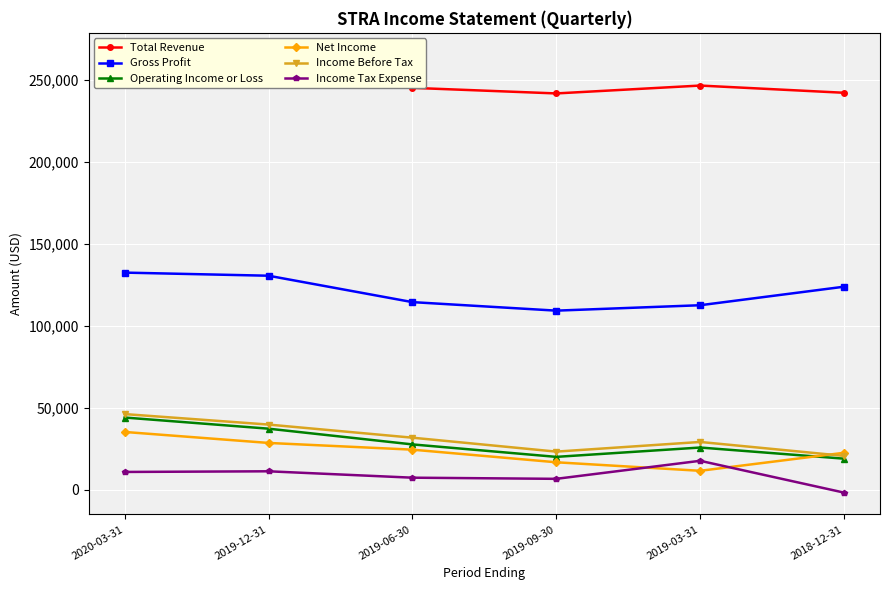

True or false: Operating Income or Loss and Income Tax Expense intersect in this chart.

False